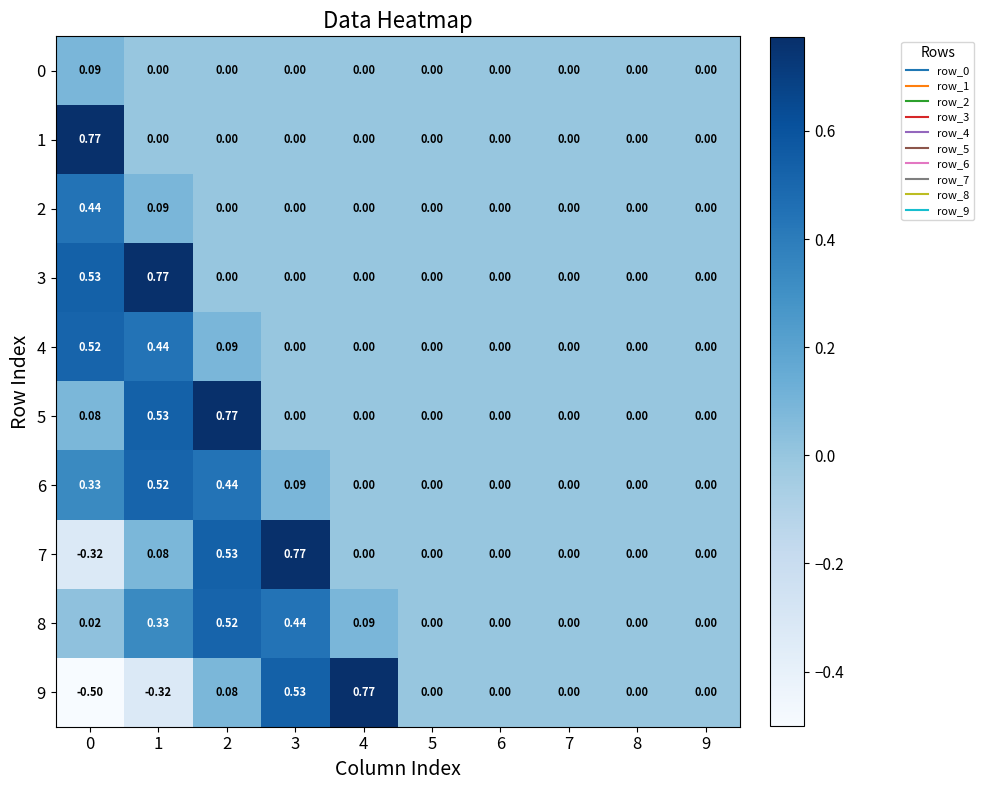

Is the value of 2 at 7 greater than the value of 6 at 0?

No